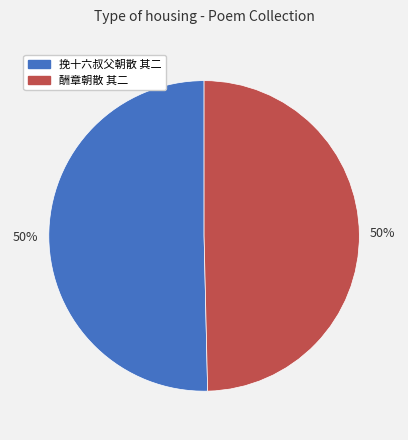

To the nearest percent, what is the combined percentage of 挽十六叔父朝散 其二 and 酬章朝散 其二?

100%